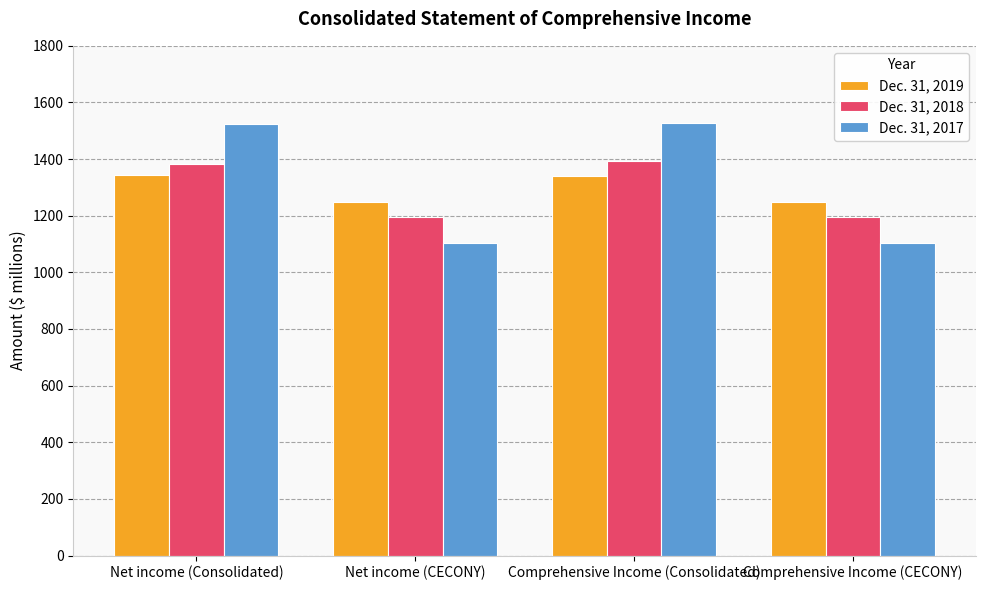

Is it true that Dec. 31, 2018 equals 1197 at Comprehensive Income (CECONY)?

True